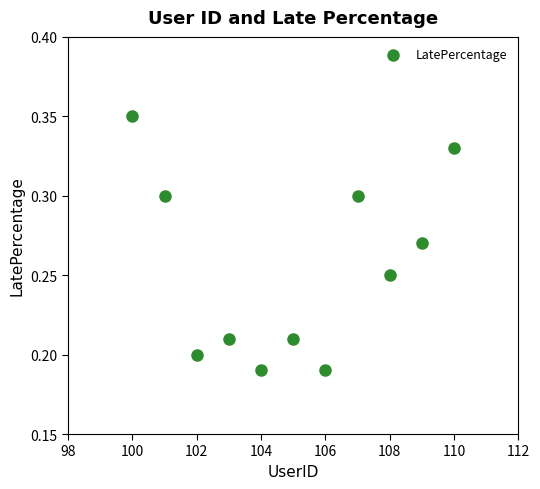

What is the average X value?

105.0